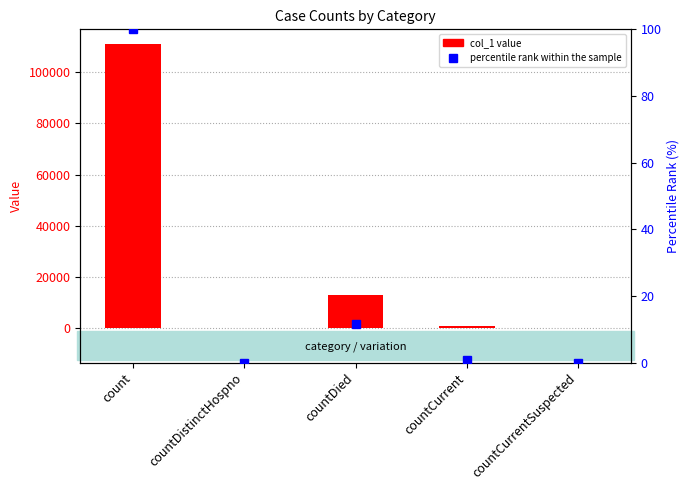

List the series in order of their peak value, lowest first.

percentile rank within the sample, col_1